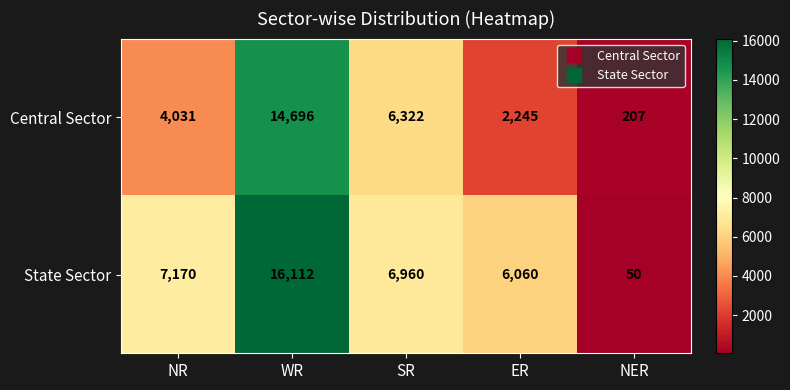

Reading left to right, list all the values displayed in this chart.

Central Sector: NR=4031	WR=14696	SR=6322	ER=2245	NER=207
State Sector: NR=7170	WR=16112	SR=6960	ER=6060	NER=50